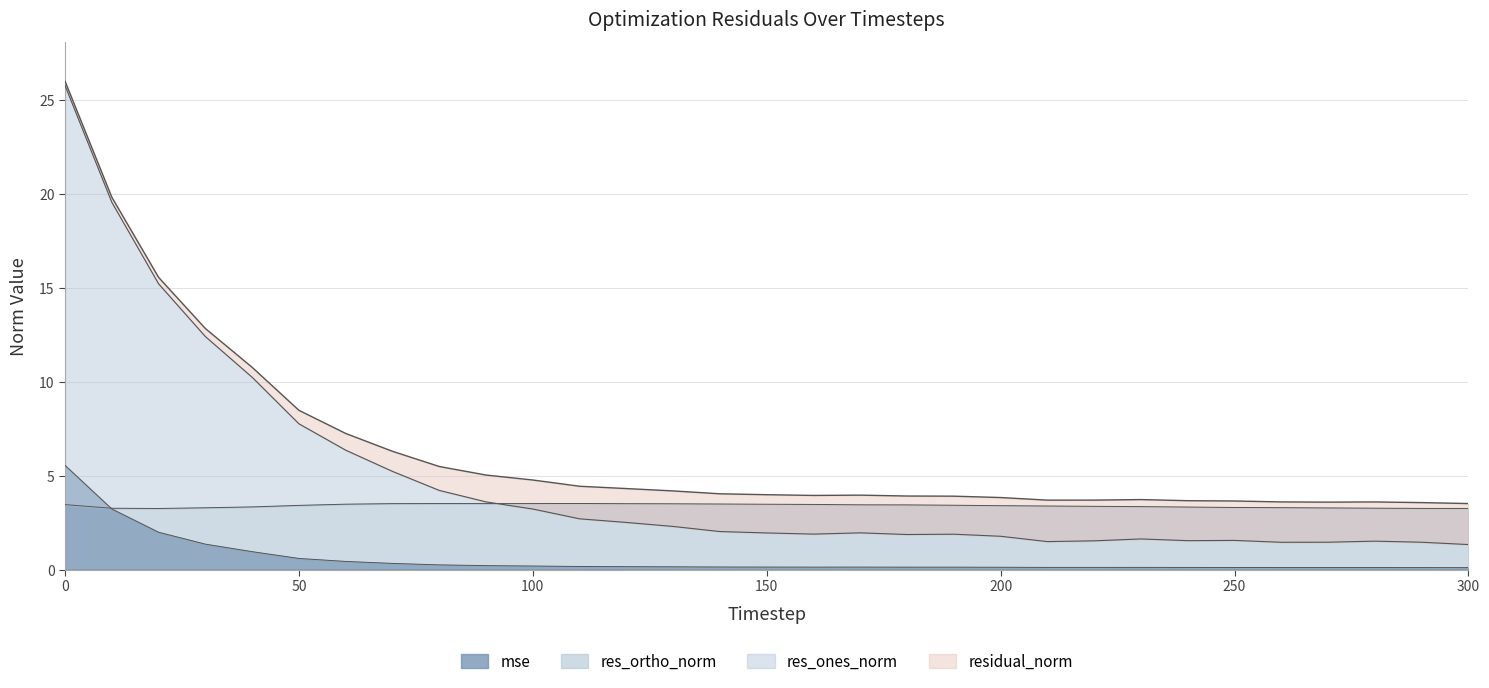

What is the smallest value displayed?

0.1